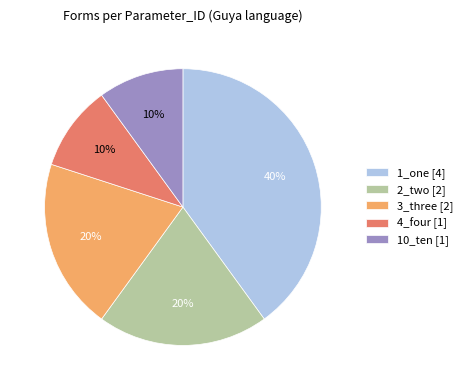

How many segments does this pie chart have?

5